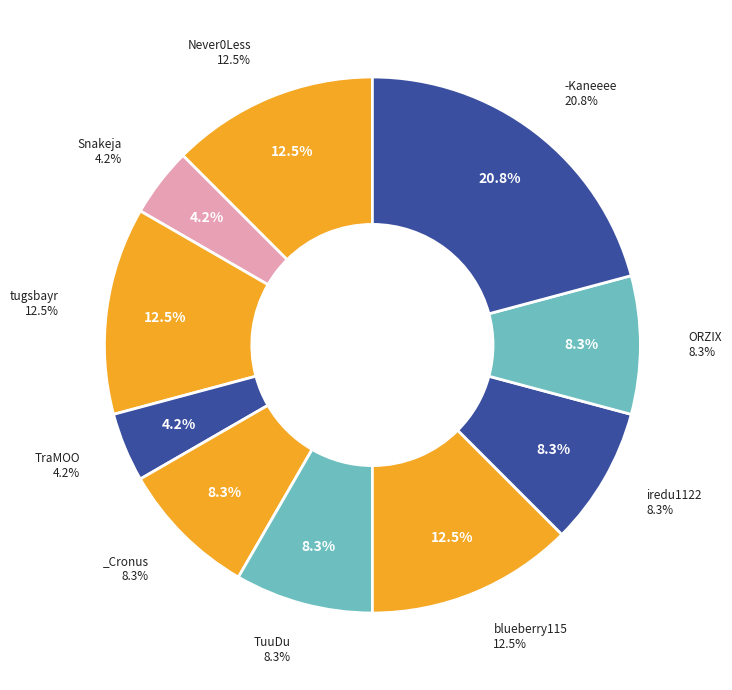

What is the total percentage of TraMOO and TuuDu?

12.5%